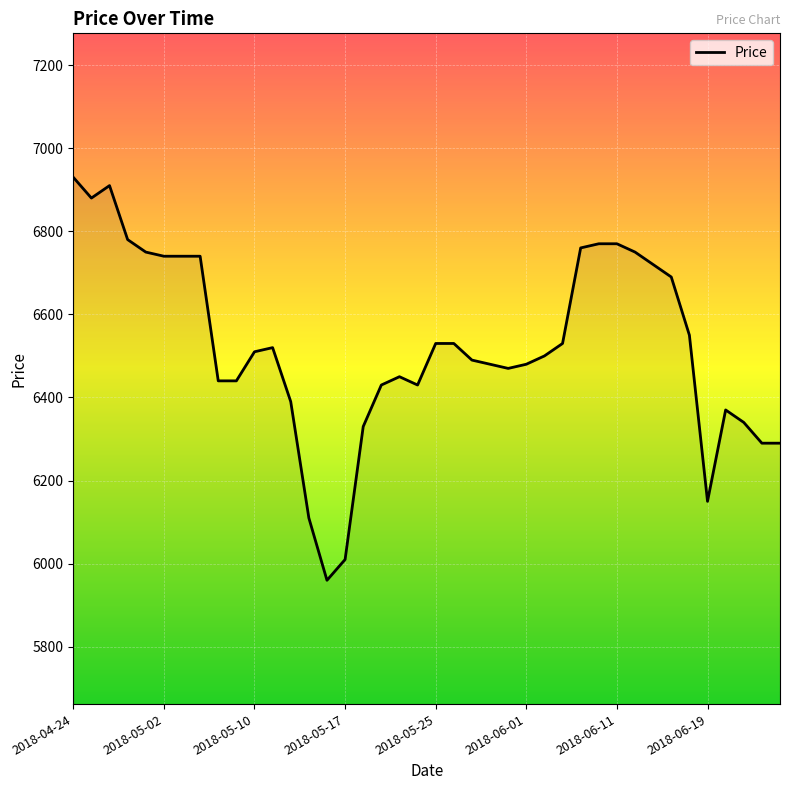

What is the maximum value shown in the chart?

6930